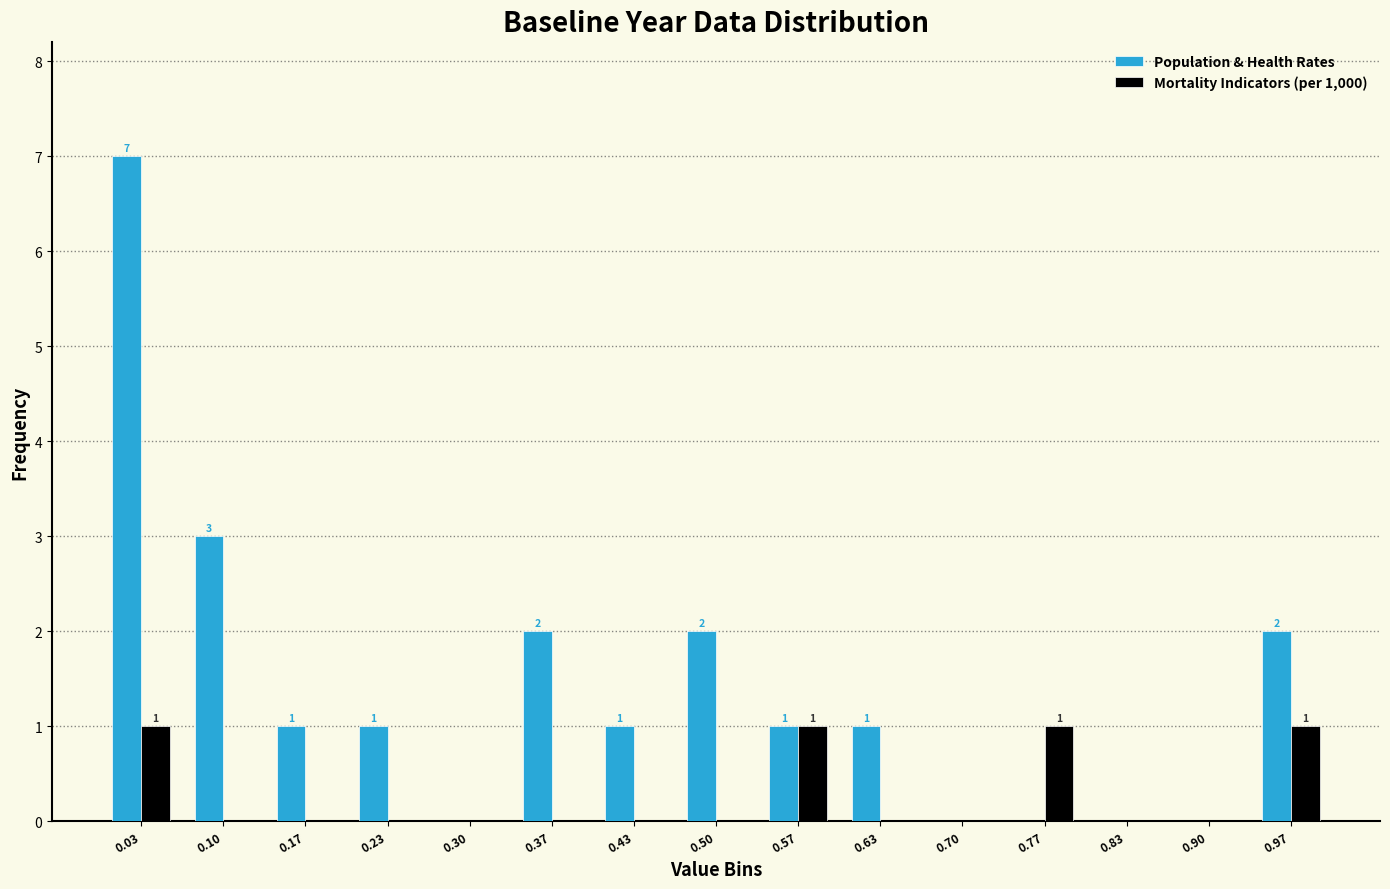

In the Population & Health Rates series, which range on the x-axis has the tallest bar?

0.00 to 0.07